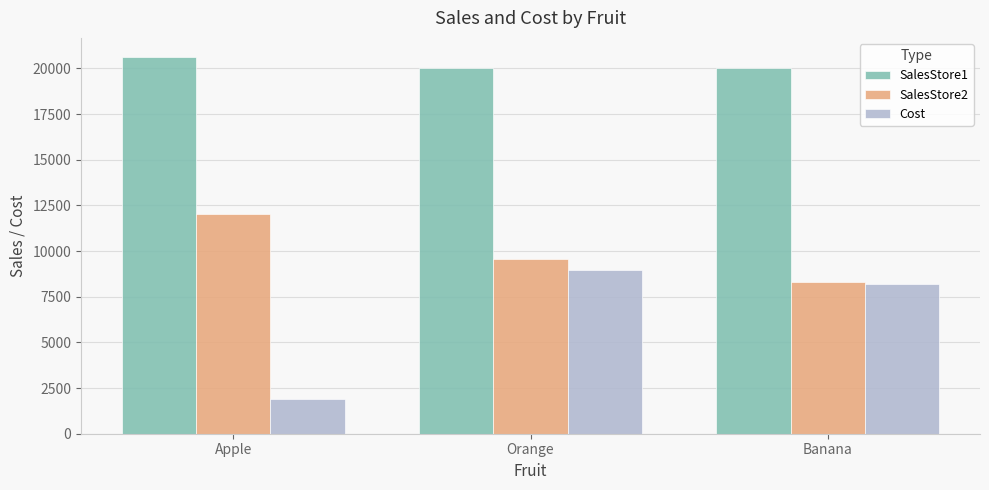

List the series in order of their peak value, lowest first.

Cost, SalesStore2, SalesStore1